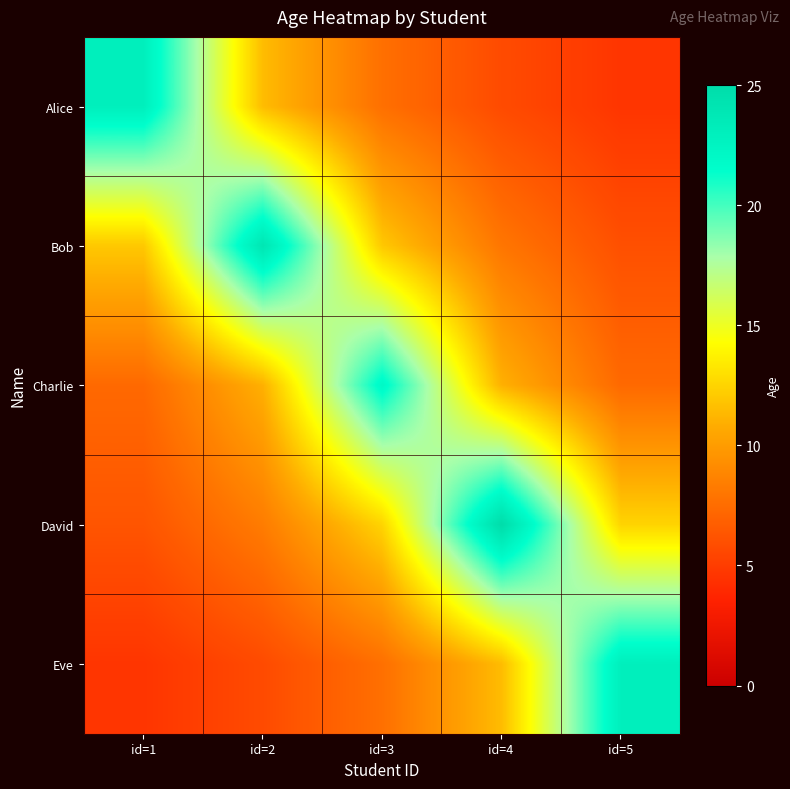

Reading left to right, list all the values displayed in this chart.

Alice: id=1=23.0	id=2=11.5	id=3=7.7	id=4=5.8	id=5=4.6
Bob: id=1=12.0	id=2=24.0	id=3=12.0	id=4=8.0	id=5=6.0
Charlie: id=1=7.3	id=2=11.0	id=3=22.0	id=4=11.0	id=5=7.3
David: id=1=6.2	id=2=8.3	id=3=12.5	id=4=25.0	id=5=12.5
Eve: id=1=4.6	id=2=5.8	id=3=7.7	id=4=11.5	id=5=23.0